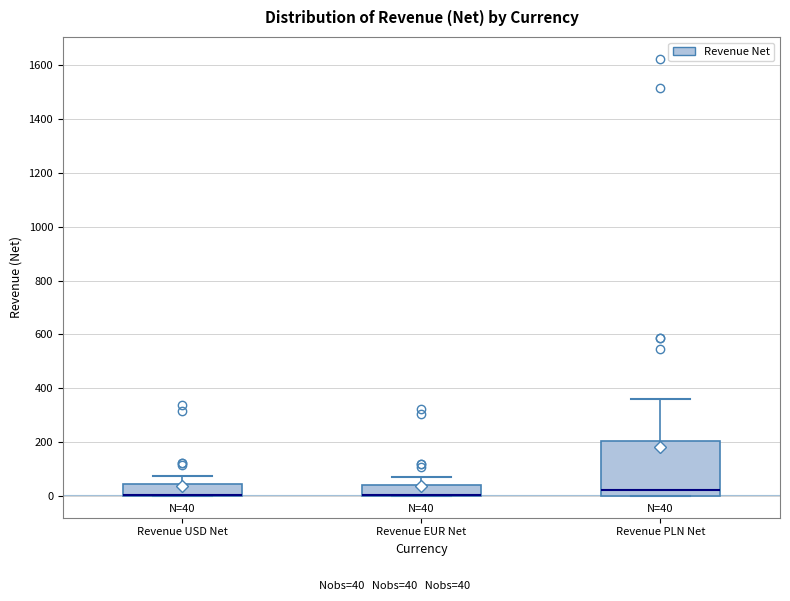

Which box is the tallest, from its lower edge to its upper edge?

Revenue PLN Net